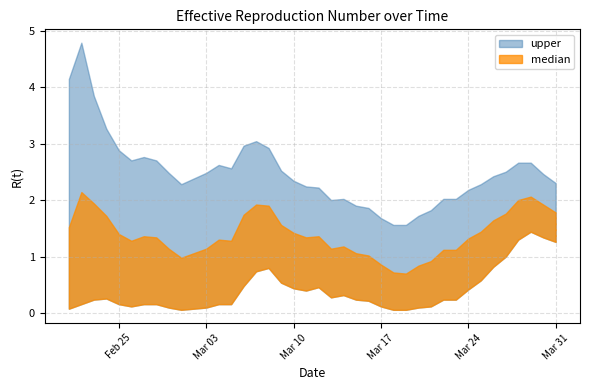

Reading left to right, extract all data points from this chart.

upper: 4.1	4.8	3.8	3.3	2.9	2.7	2.8	2.7	2.5	2.3	2.4	2.5	2.6	2.6	3.0	3.0	2.9	2.5	2.3	2.2	2.2	2.0	2.0	1.9	1.9	1.7	1.6	1.6	1.7	1.8	2.0	2.0	2.2	2.3	2.4	2.5	2.7	2.7	2.5	2.3
median: 1.5	2.1	1.9	1.7	1.4	1.3	1.4	1.3	1.1	1.0	1.1	1.1	1.3	1.3	1.7	1.9	1.9	1.6	1.4	1.3	1.4	1.1	1.2	1.1	1.0	0.9	0.7	0.7	0.8	0.9	1.1	1.1	1.3	1.4	1.6	1.8	2.0	2.1	1.9	1.8
lower: 0.1	0.2	0.2	0.3	0.2	0.1	0.2	0.2	0.1	0.1	0.1	0.1	0.2	0.2	0.5	0.7	0.8	0.5	0.4	0.4	0.5	0.3	0.3	0.2	0.2	0.1	0.1	0.1	0.1	0.1	0.2	0.2	0.4	0.6	0.8	1.0	1.3	1.4	1.3	1.3